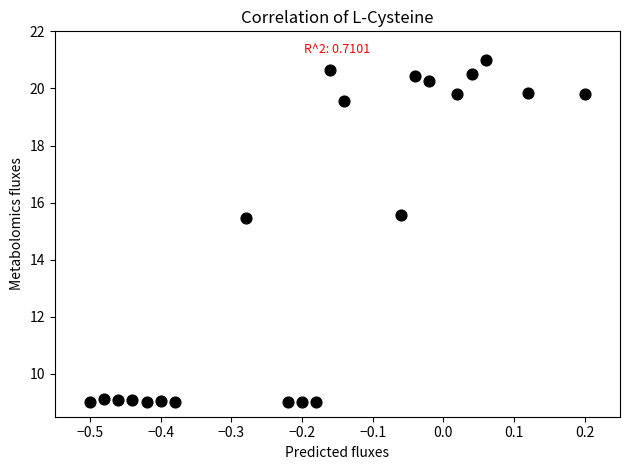

What is the range of X values (max minus min)?

0.7